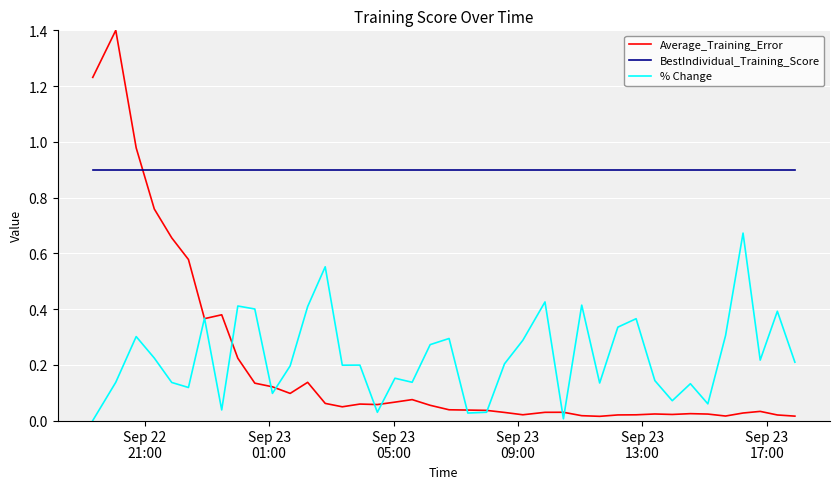

Which series has the largest range (max minus min)?

Average_Training_Error